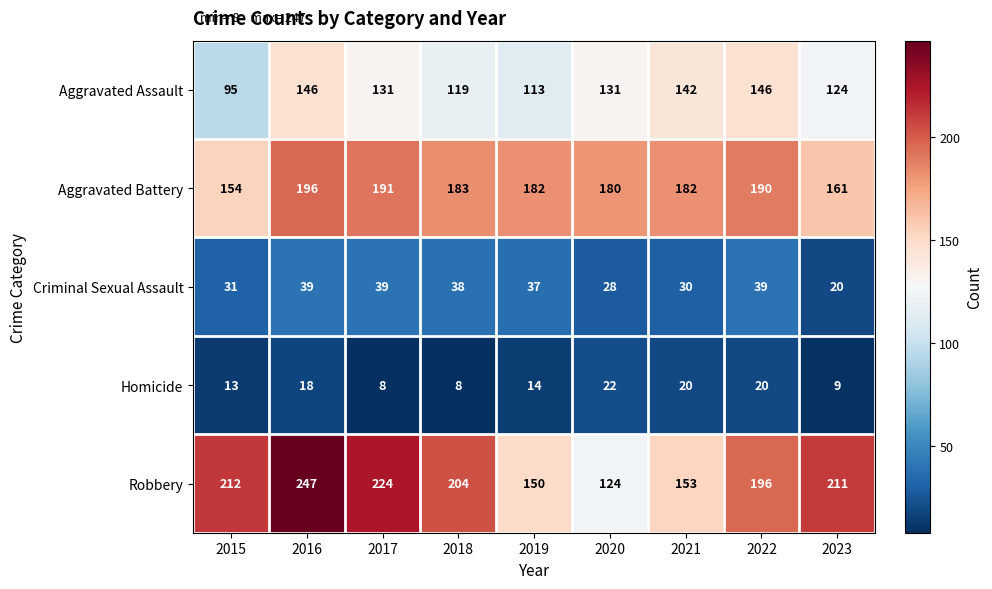

Is the value of Homicide at 2019 greater than the value of Robbery at 2019?

No